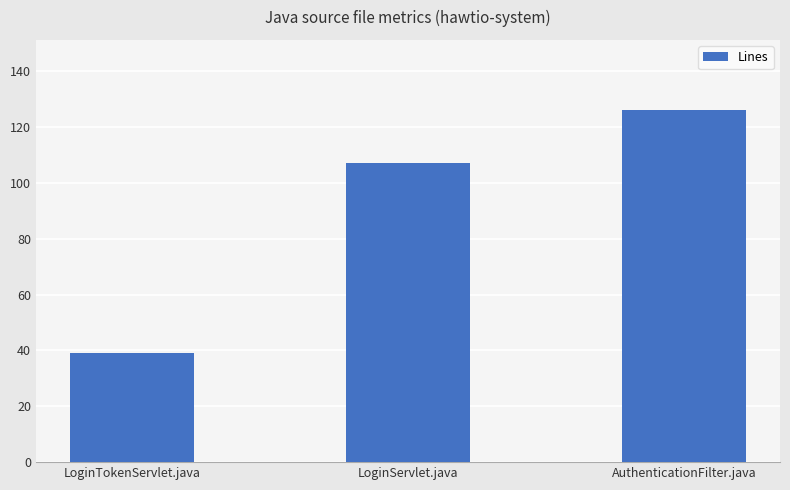

Reading left to right, transcribe all the data shown in this chart.

39	107	126